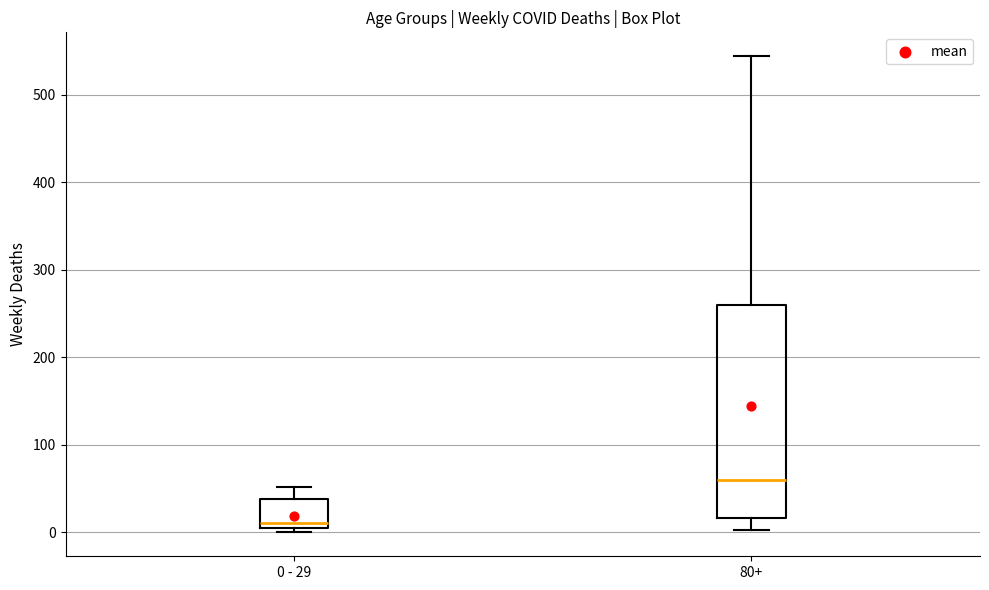

Which box has the highest median line?

80+